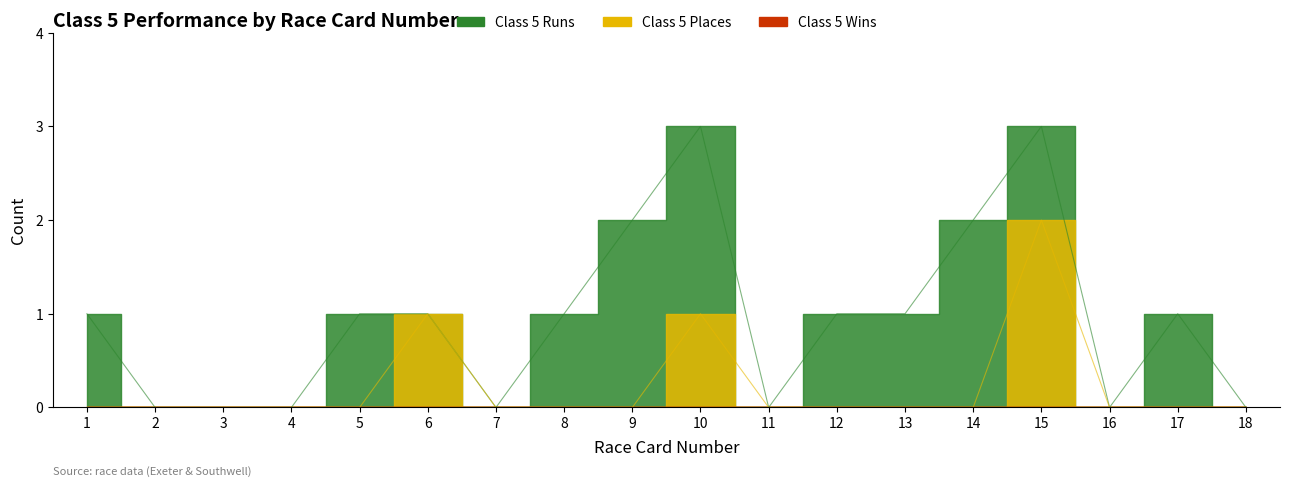

True or false: Class 5 Runs and Class 5 Places intersect in this chart.

False